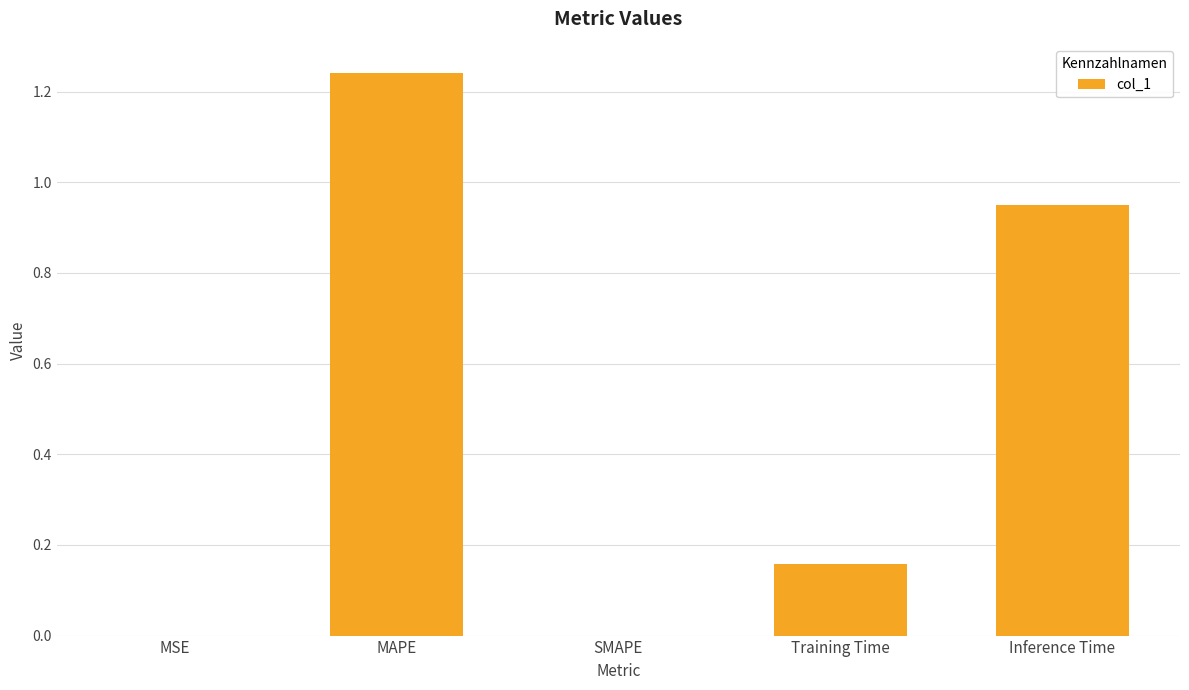

The value at SMAPE is 0.0. True or false?

True